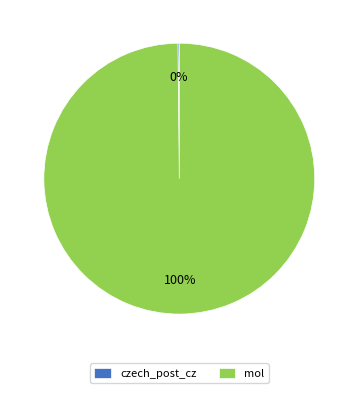

To the nearest percent, what is the average slice percentage?

50%